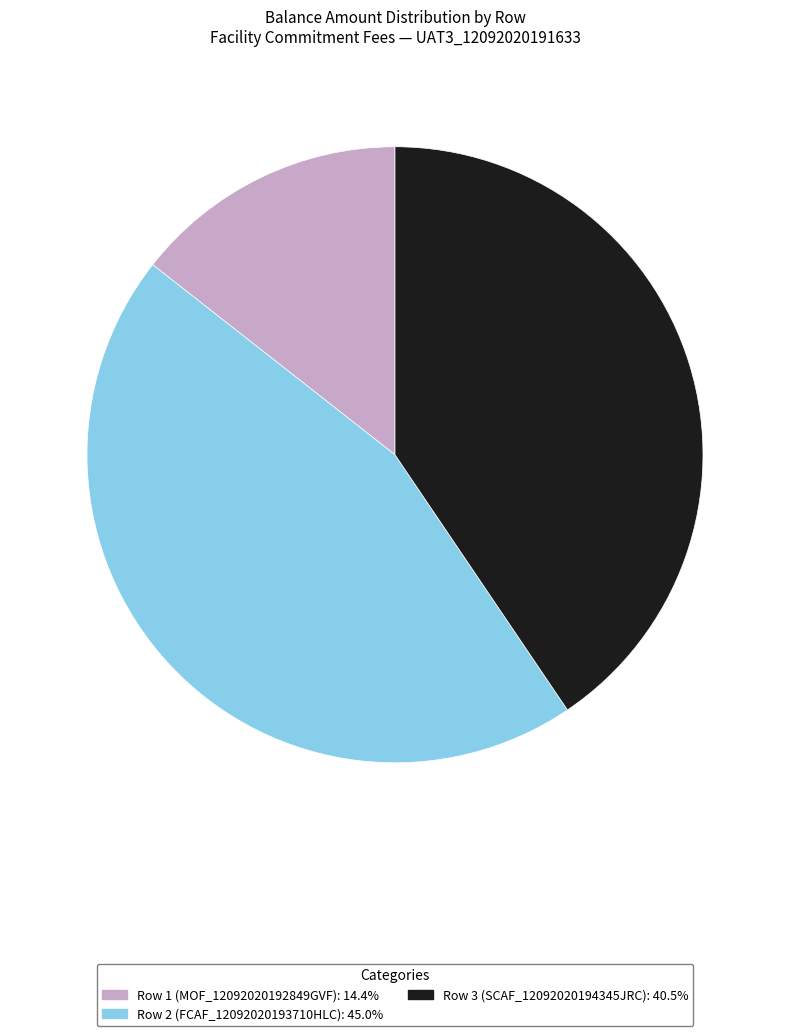

Does Row 1 (MOF_12092020192849GVF): 14.4% account for over 50% of the chart?

No